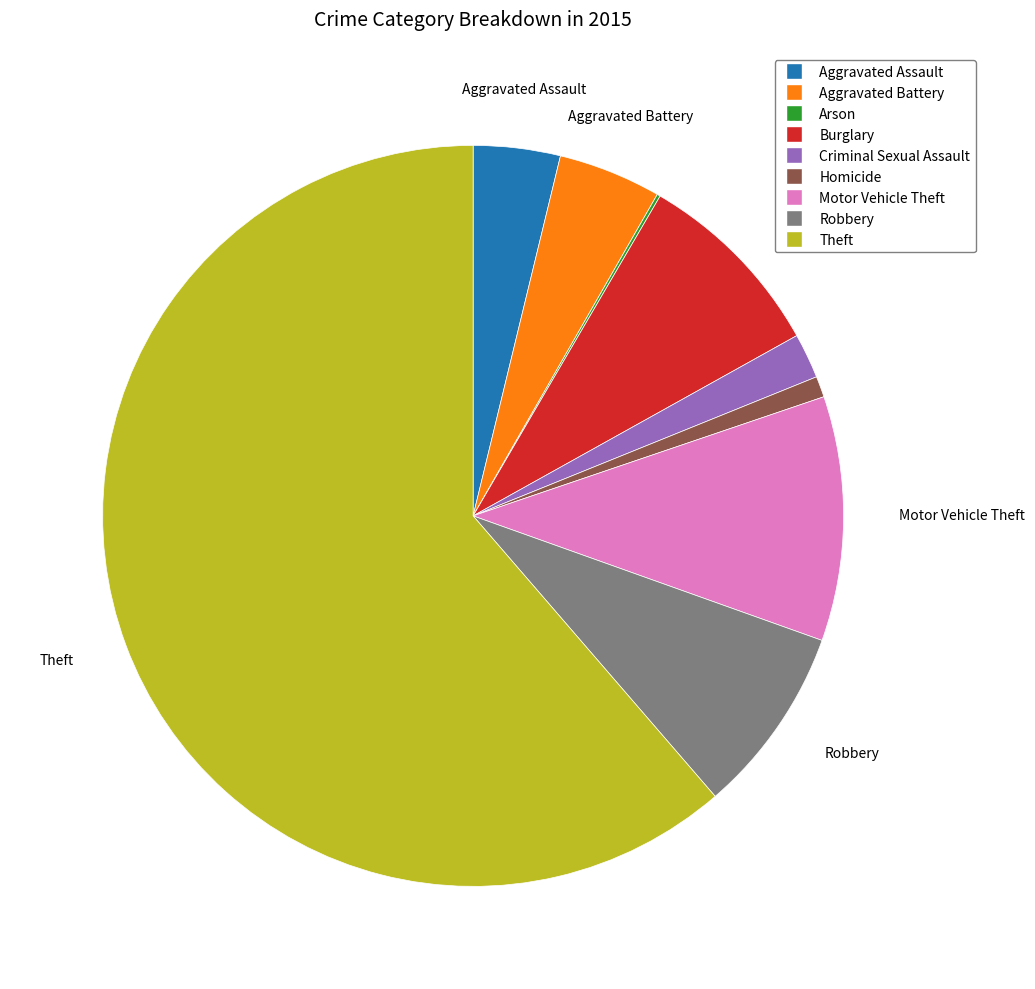

Do Theft and Homicide together represent more than half of the pie?

Yes